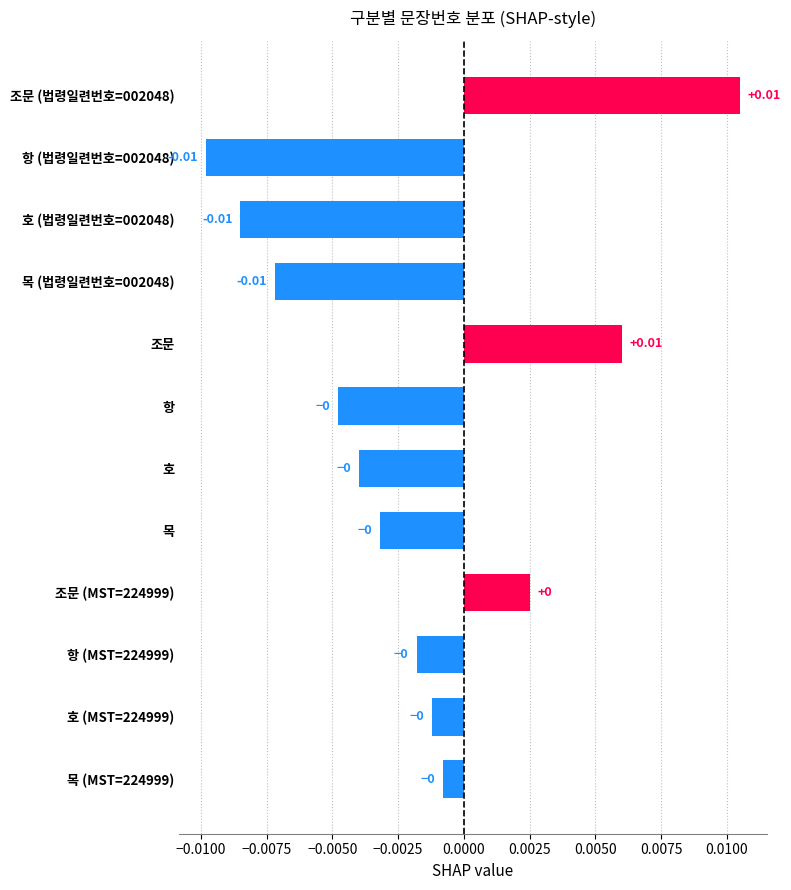

Does the chart contain any negative values?

Yes